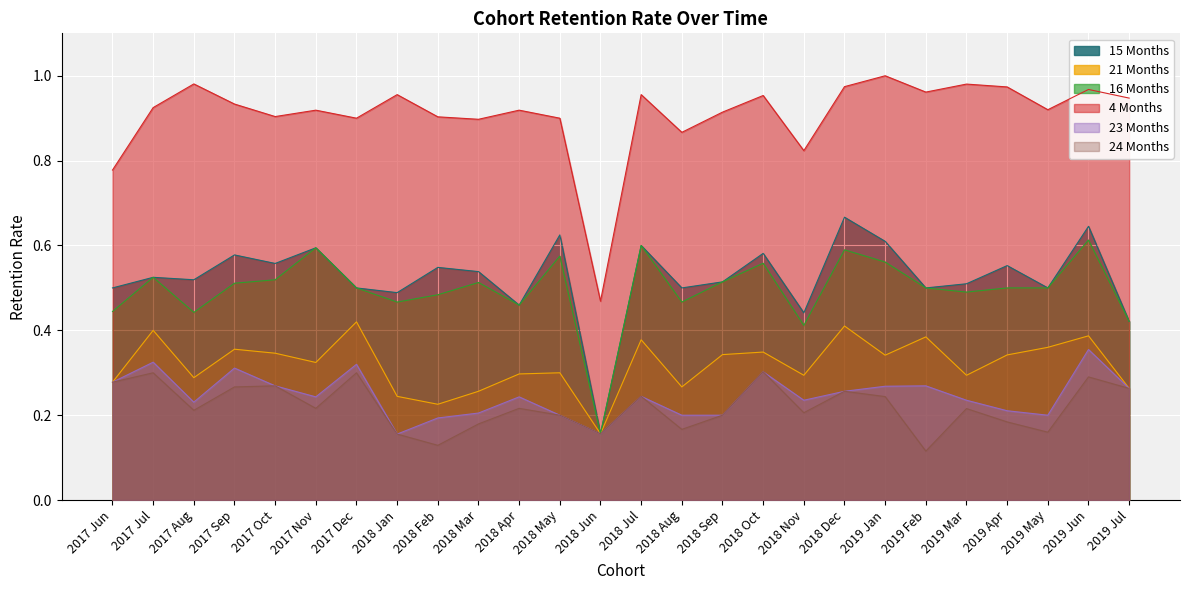

Reading left to right, list all the values displayed in this chart.

15 Months: 0.5	0.5	0.5	0.6	0.6	0.6	0.5	0.5	0.5	0.5	0.5	0.6	0.2	0.6	0.5	0.5	0.6	0.4	0.7	0.6	0.5	0.5	0.6	0.5	0.6	0.4
21 Months: 0.3	0.4	0.3	0.4	0.3	0.3	0.4	0.2	0.2	0.3	0.3	0.3	0.2	0.4	0.3	0.3	0.3	0.3	0.4	0.3	0.4	0.3	0.3	0.4	0.4	0.3
16 Months: 0.4	0.5	0.4	0.5	0.5	0.6	0.5	0.5	0.5	0.5	0.5	0.6	0.2	0.6	0.5	0.5	0.6	0.4	0.6	0.6	0.5	0.5	0.5	0.5	0.6	0.4
4 Months: 0.8	0.9	1.0	0.9	0.9	0.9	0.9	1.0	0.9	0.9	0.9	0.9	0.5	1.0	0.9	0.9	1.0	0.8	1.0	1.0	1.0	1.0	1.0	0.9	1.0	0.9
23 Months: 0.3	0.3	0.2	0.3	0.3	0.2	0.3	0.2	0.2	0.2	0.2	0.2	0.2	0.2	0.2	0.2	0.3	0.2	0.3	0.3	0.3	0.2	0.2	0.2	0.4	0.3
24 Months: 0.3	0.3	0.2	0.3	0.3	0.2	0.3	0.2	0.1	0.2	0.2	0.2	0.2	0.2	0.2	0.2	0.3	0.2	0.3	0.2	0.1	0.2	0.2	0.2	0.3	0.3